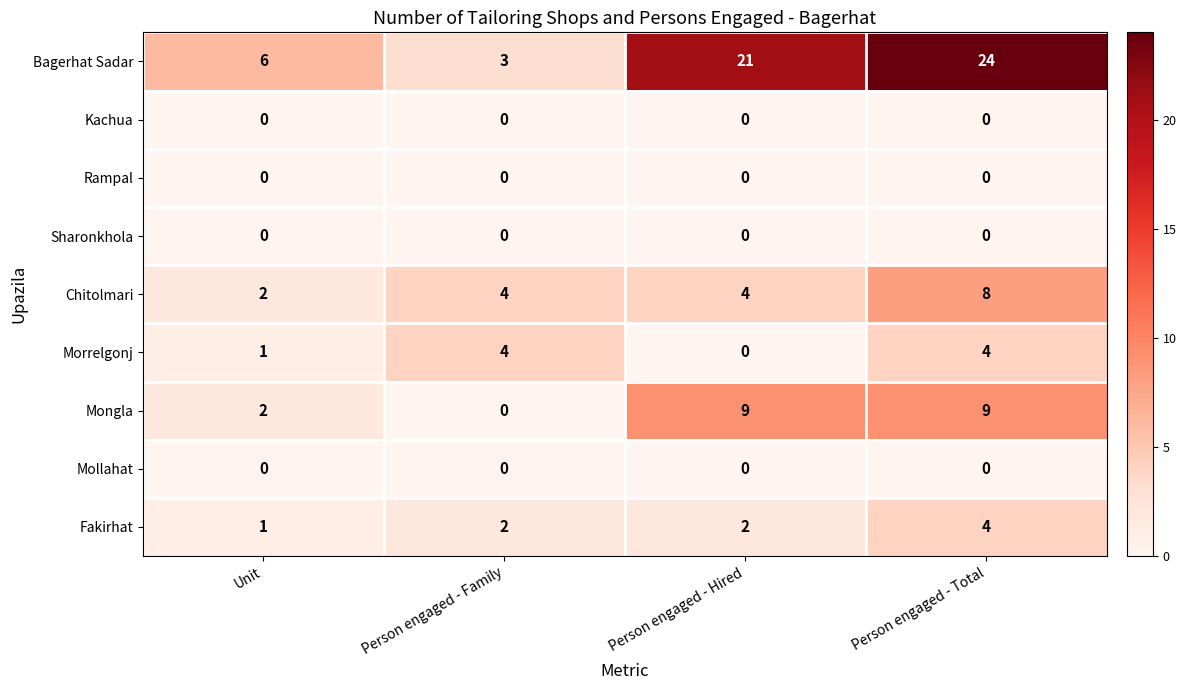

How many distinct data groups are displayed?

9